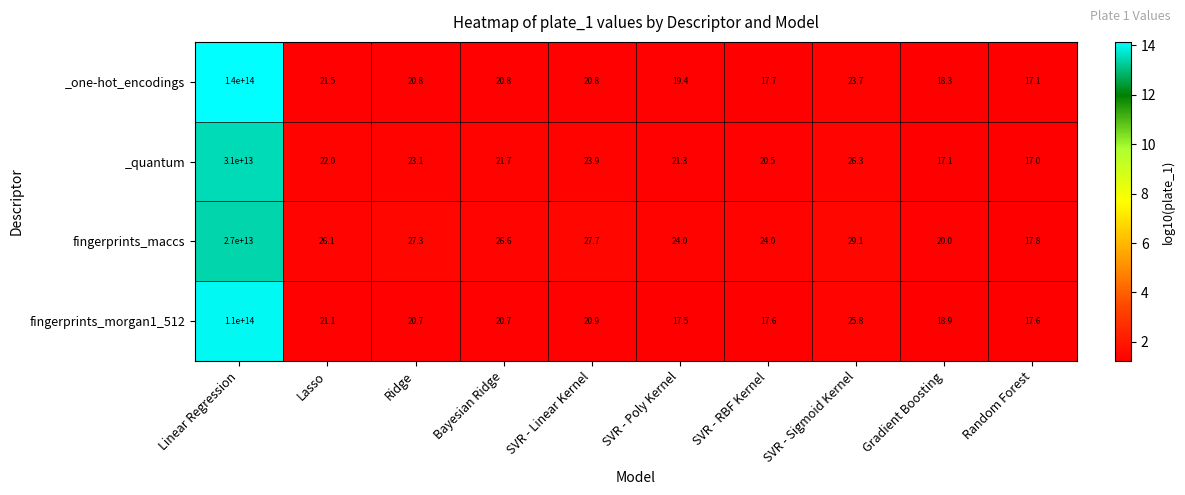

Which series has the largest range (max minus min)?

_one-hot_encodings